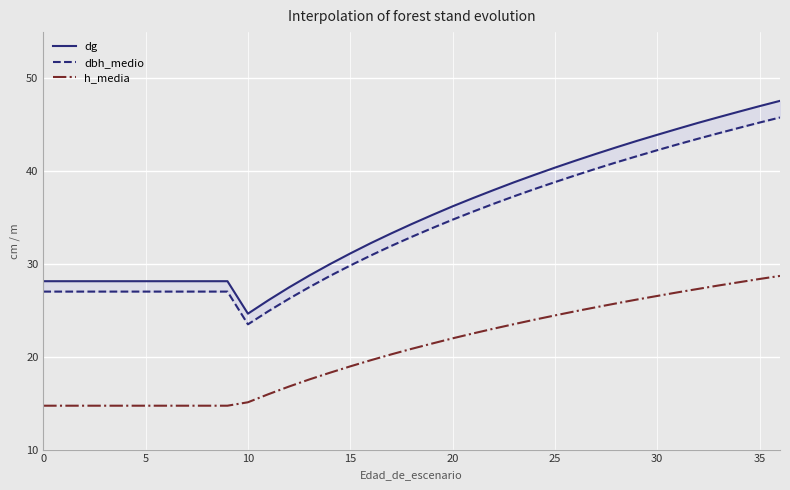

The h_media series shows 12.8 at 20. True or false?

False